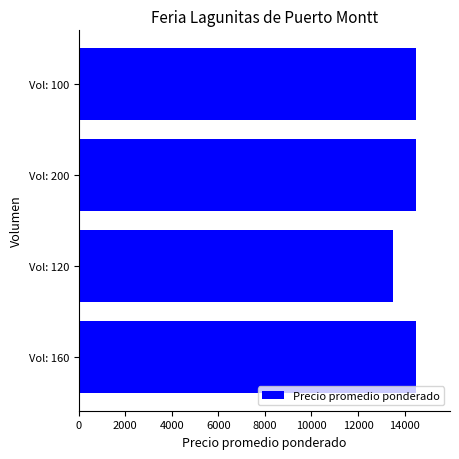

Is it true that the value at Vol: 120 is 22967?

False